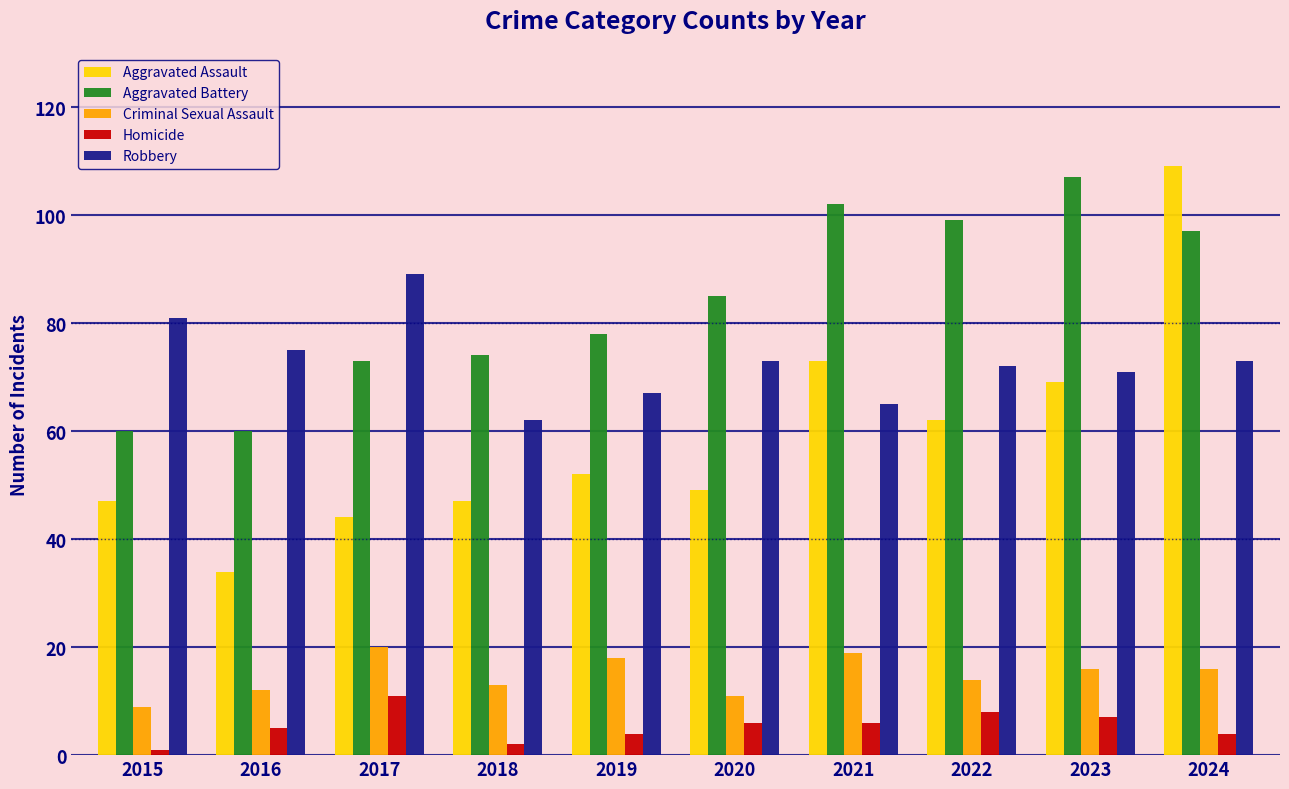

How many data points does each series have?

10